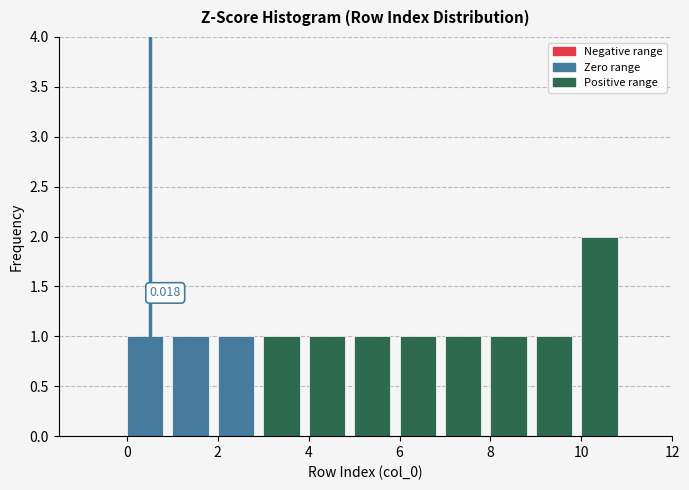

Over which range of the x-axis is the bar tallest?

10 to 11